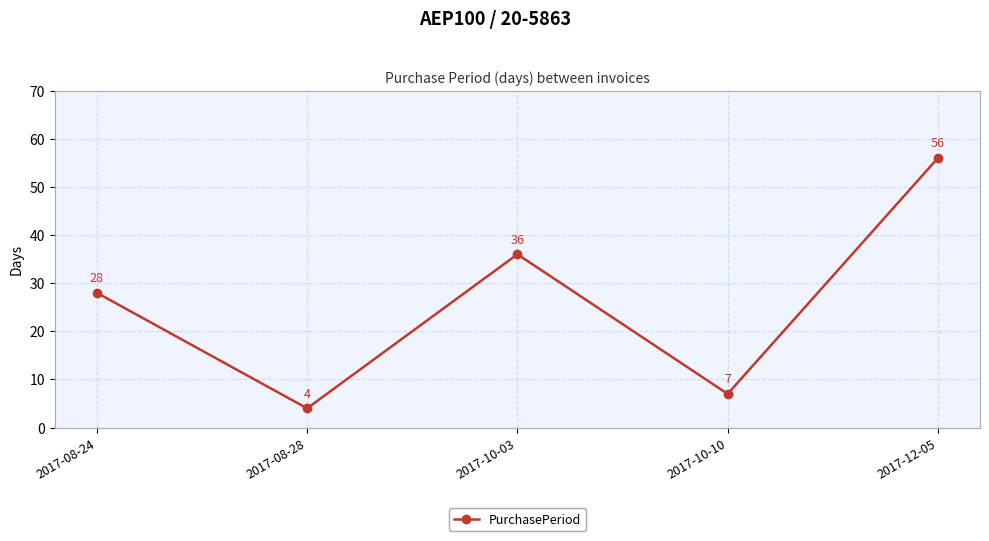

What is the difference between the second highest and minimum values?

32